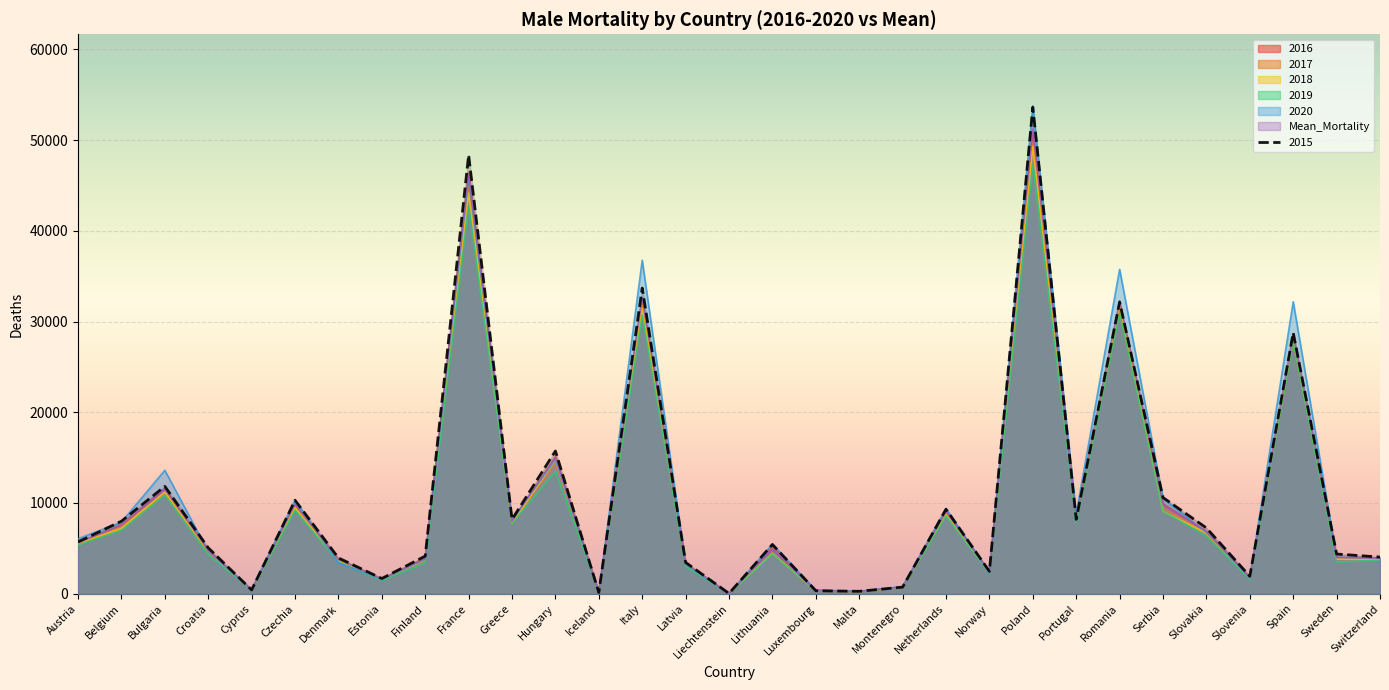

Which series has the widest spread of values?

2020